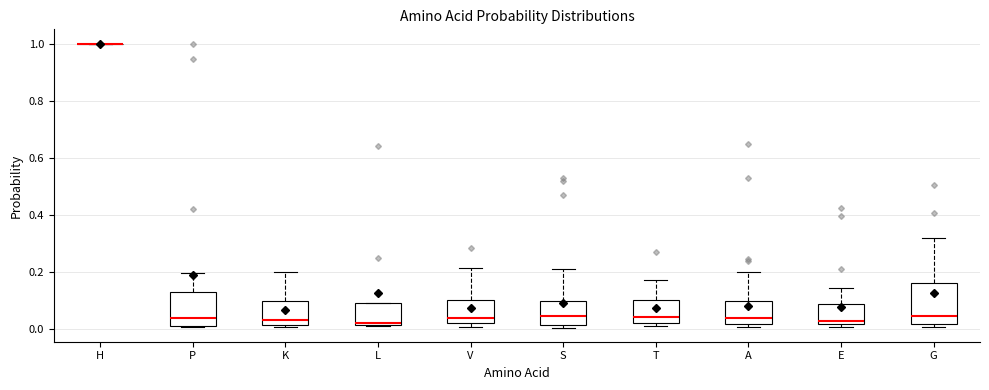

Reading left to right, read every box against the y-axis: the position of its median line, the range the box covers, and the ends of its whiskers. The values are not printed on the chart, so give them approximately, as read against the axis.

H: box collapsed to a line at 1.00, whiskers 1.00 to 1.00
P: median 0.04, box 0.00 to 0.12, whiskers 0.00 to 0.20
K: median 0.02 (just above the box's lower edge), box 0.02 to 0.10, whiskers 0.00 to 0.20
L: median 0.02 (just above the box's lower edge), box 0.02 to 0.08, whiskers 0.00 to 0.08
V: median 0.04, box 0.02 to 0.10, whiskers 0.00 to 0.22
S: median 0.04, box 0.02 to 0.10, whiskers 0.00 to 0.22
T: median 0.04, box 0.02 to 0.10, whiskers 0.00 to 0.18
A: median 0.04, box 0.02 to 0.10, whiskers 0.00 to 0.20
E: median 0.02 (just above the box's lower edge), box 0.02 to 0.08, whiskers 0.00 to 0.14
G: median 0.04, box 0.02 to 0.16, whiskers 0.00 to 0.32